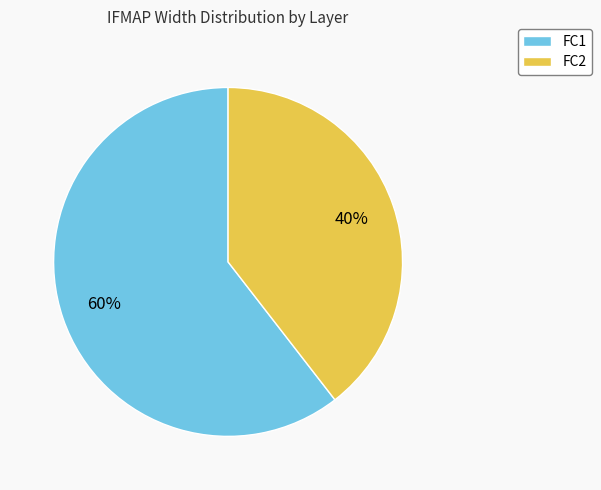

Which category has the smallest portion of the pie?

FC2